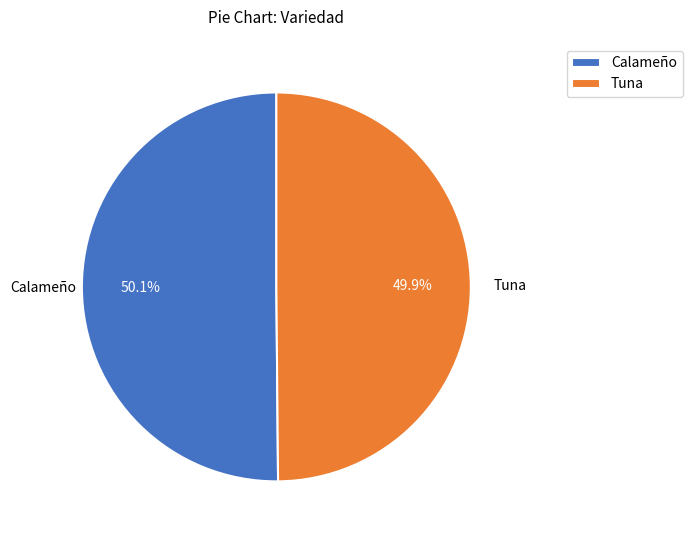

Is there a majority slice in this chart?

Yes